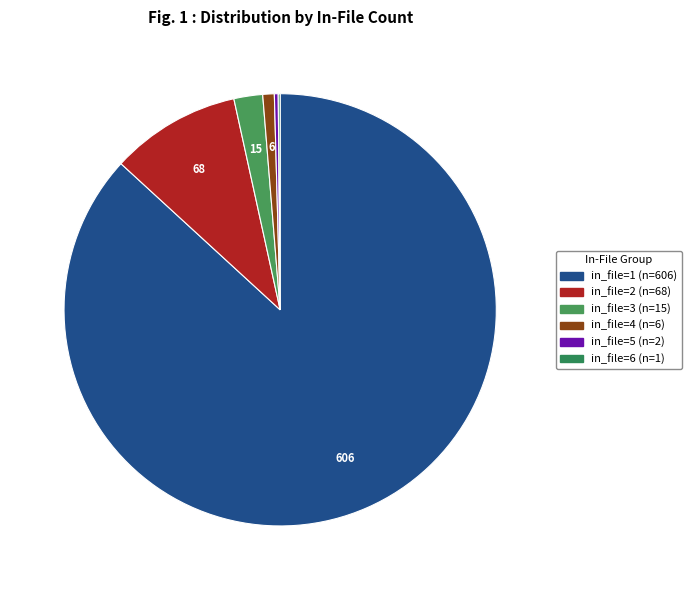

The in_file=4 slice represents 11% of the pie. True or false?

False